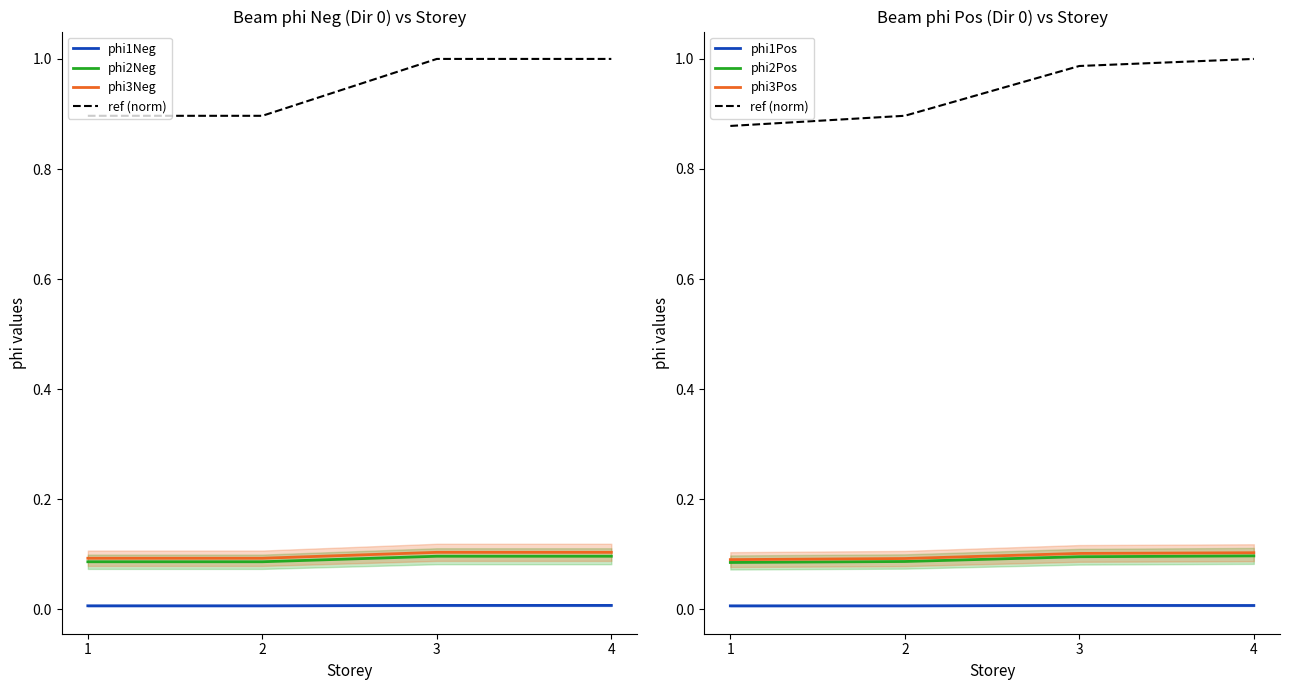

What is the average value of the phi3Neg series?

0.9